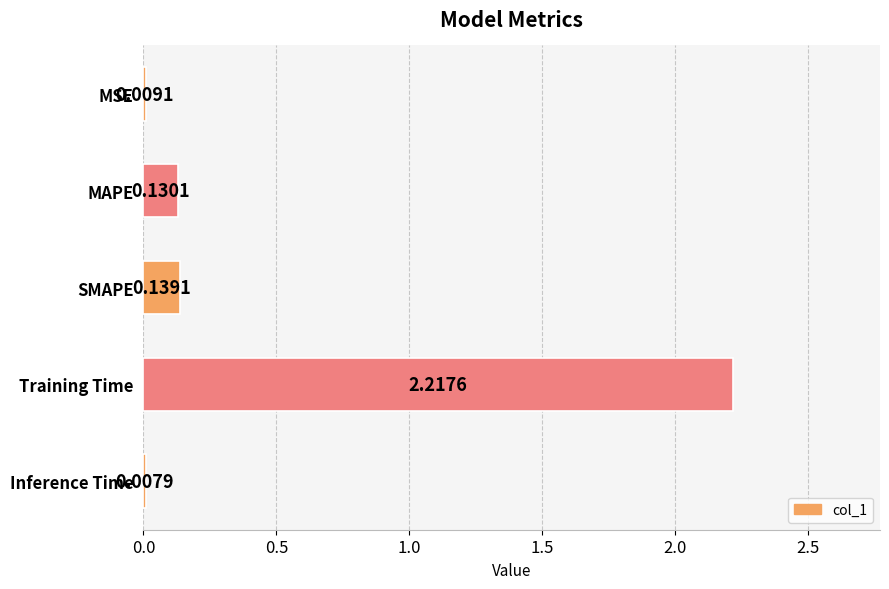

Where is the data nearest to the value 1?

SMAPE